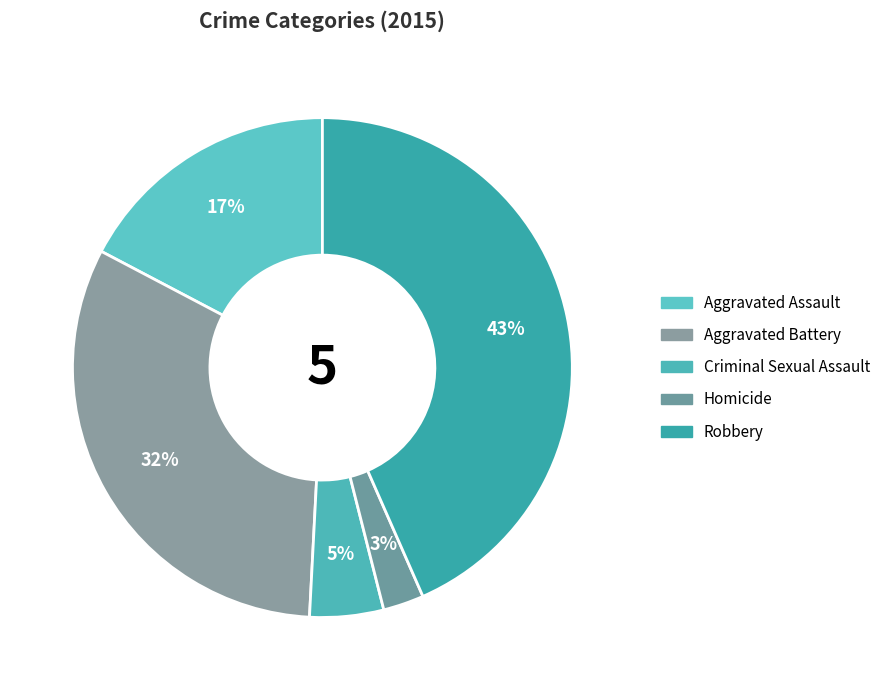

Rank the categories by value from highest to lowest.

Robbery, Aggravated Battery, Aggravated Assault, Criminal Sexual Assault, Homicide